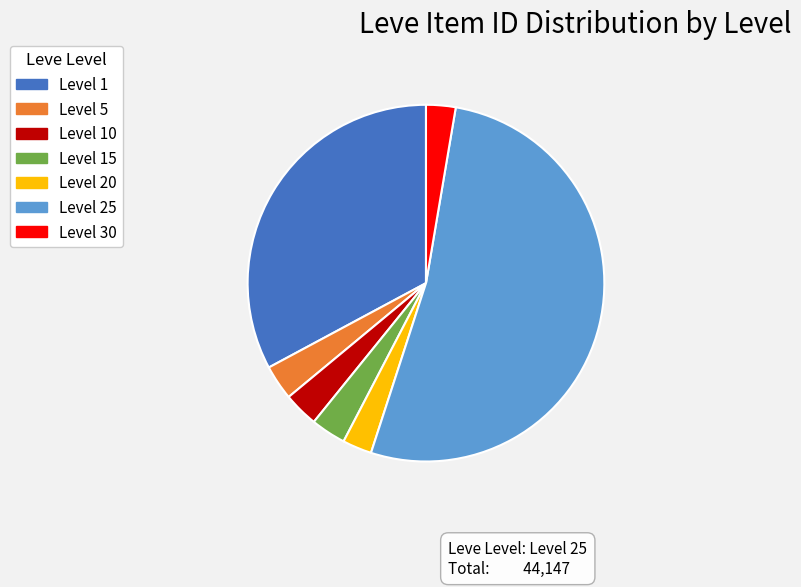

Approximately how many times larger is the value at Level 1 compared to Level 5?

10.3